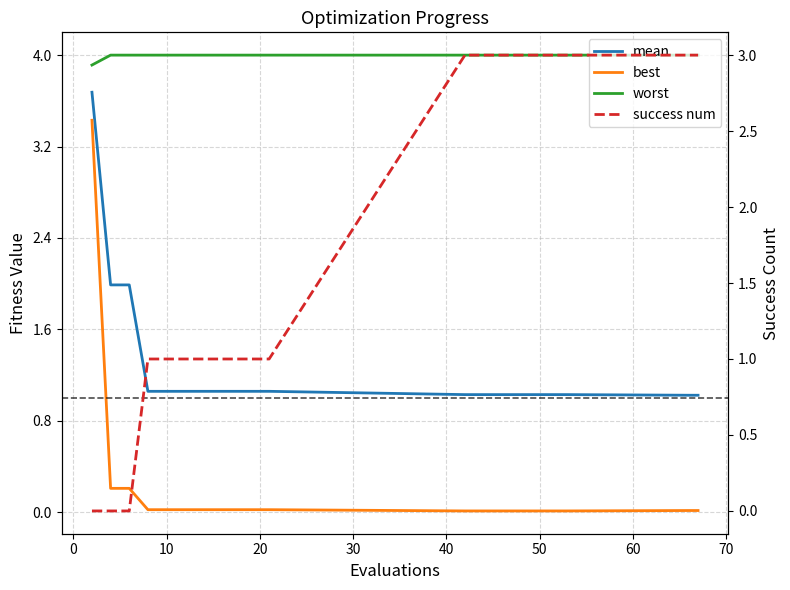

Which series has the widest spread of values?

best